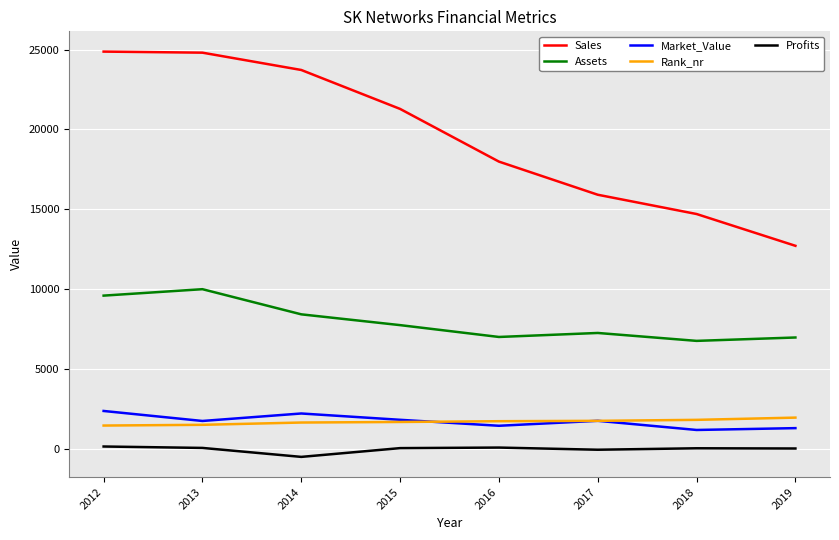

What is the difference between the maximum and minimum values in the Rank_nr series?

497.0